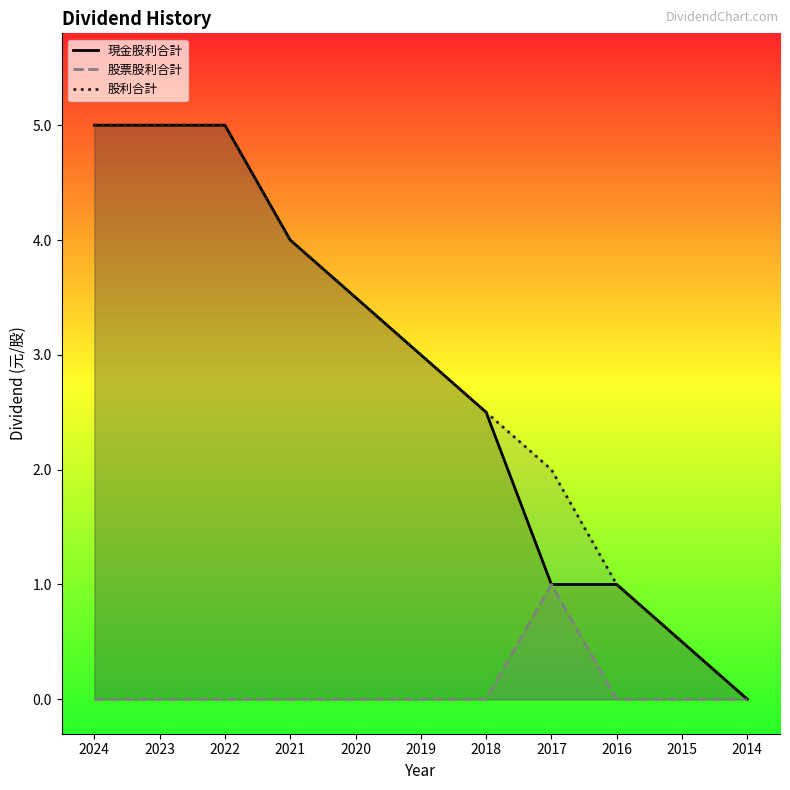

Which series has the widest spread of values?

現金股利合計